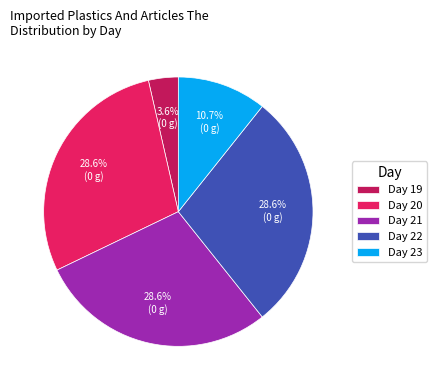

Approximately how many times larger is the value at Day 20 compared to Day 22?

1.0